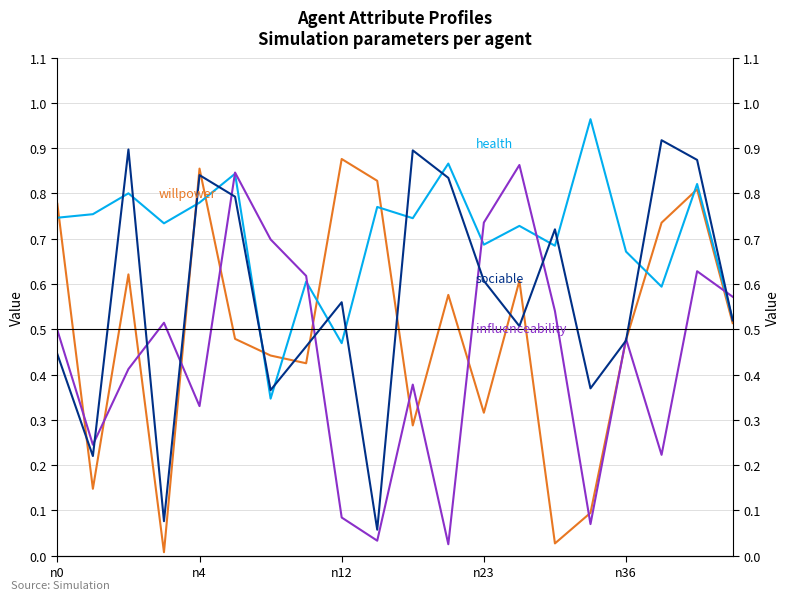

The willpower series shows 0.7 at n36. True or false?

False